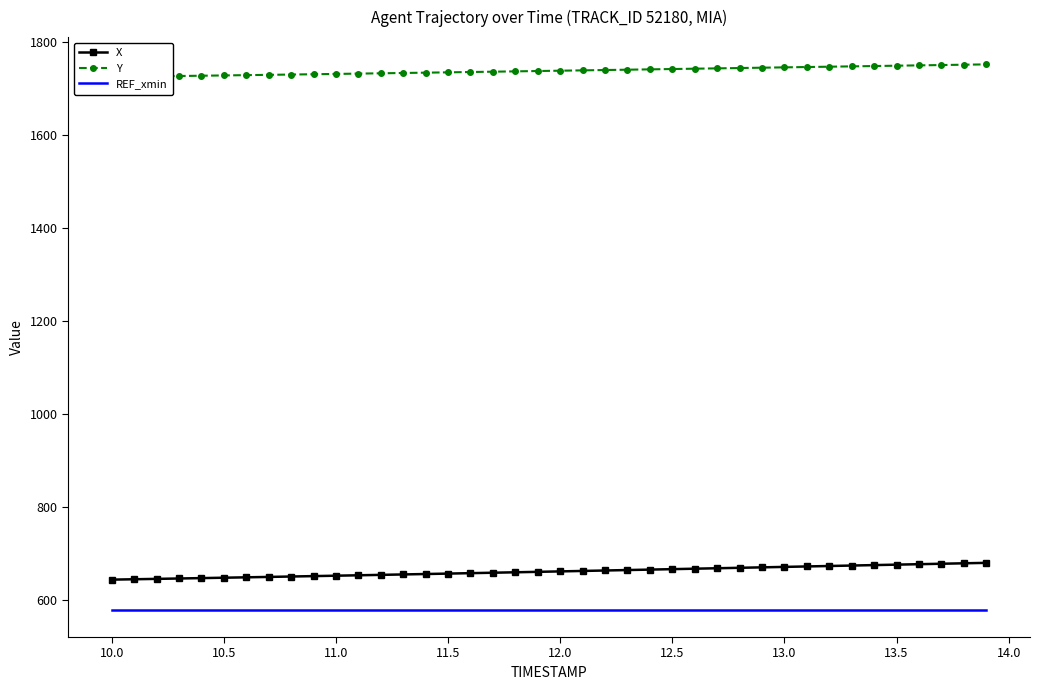

True or false: Y and X intersect in this chart.

False